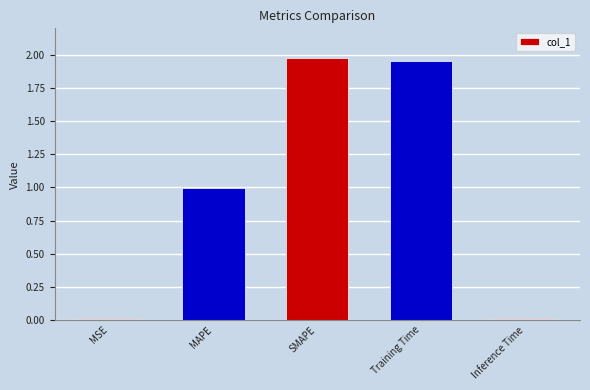

At which label is the value closest to 0?

MSE